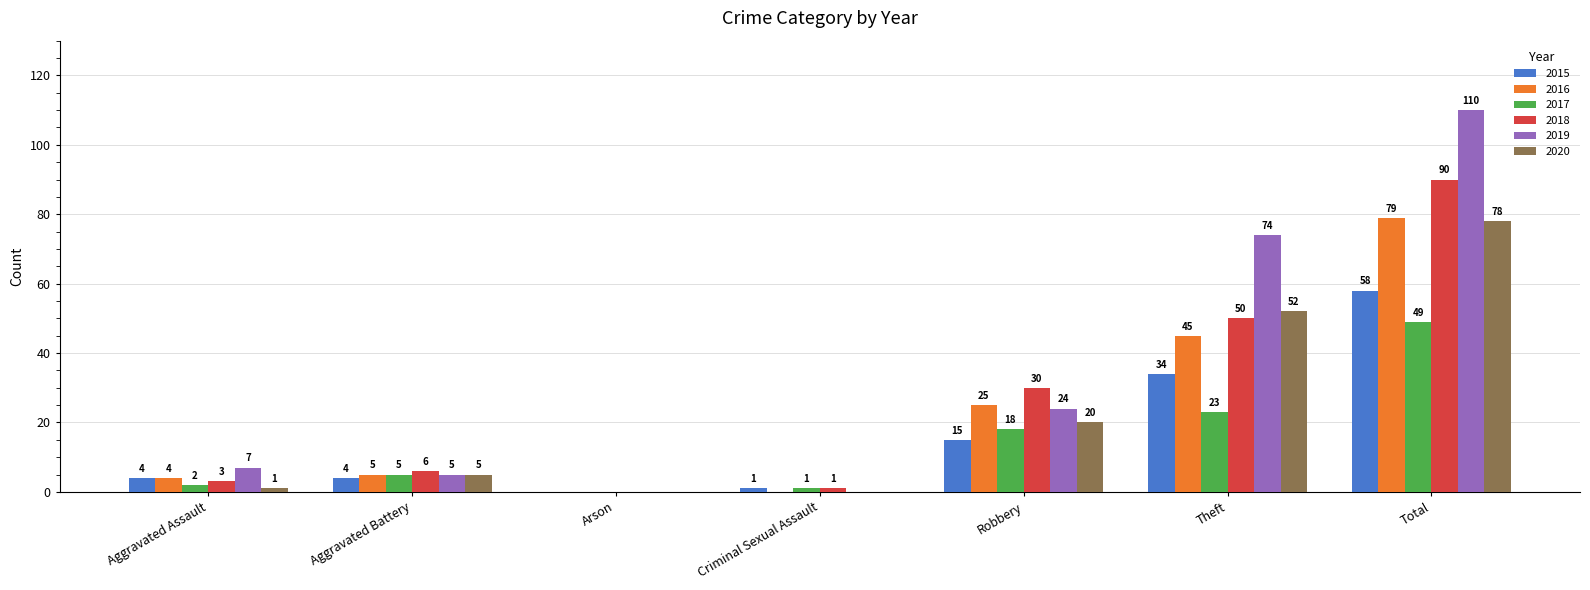

At which category is the sum across all series the highest?

Total